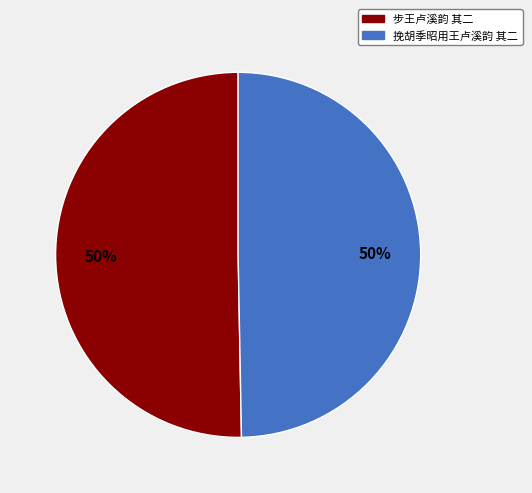

What is the ratio of the value at 挽胡季昭用王卢溪韵 其二 to the value at 步王卢溪韵 其二?

1.0